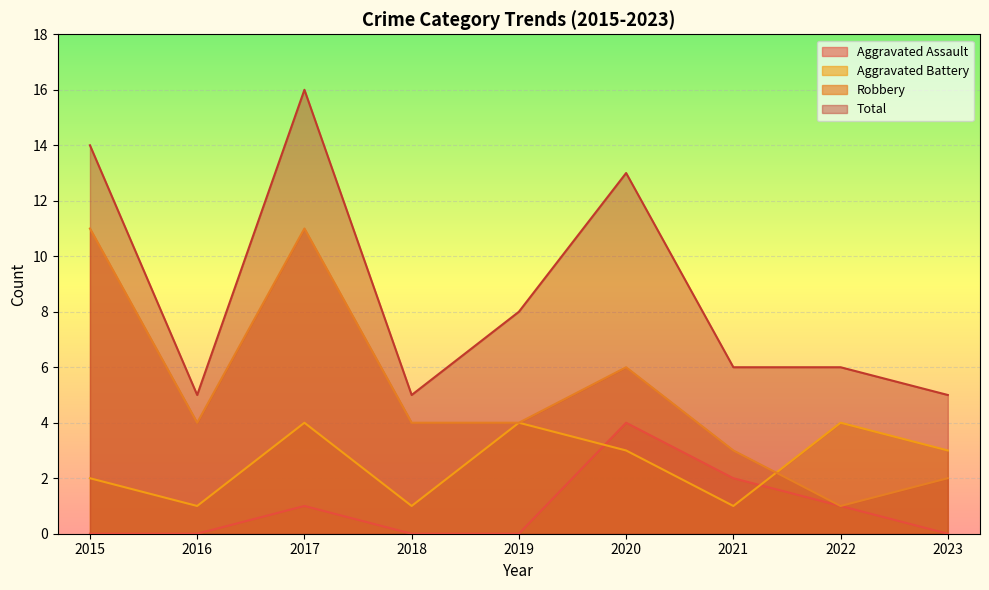

At which label does Aggravated Battery reach its minimum?

2016